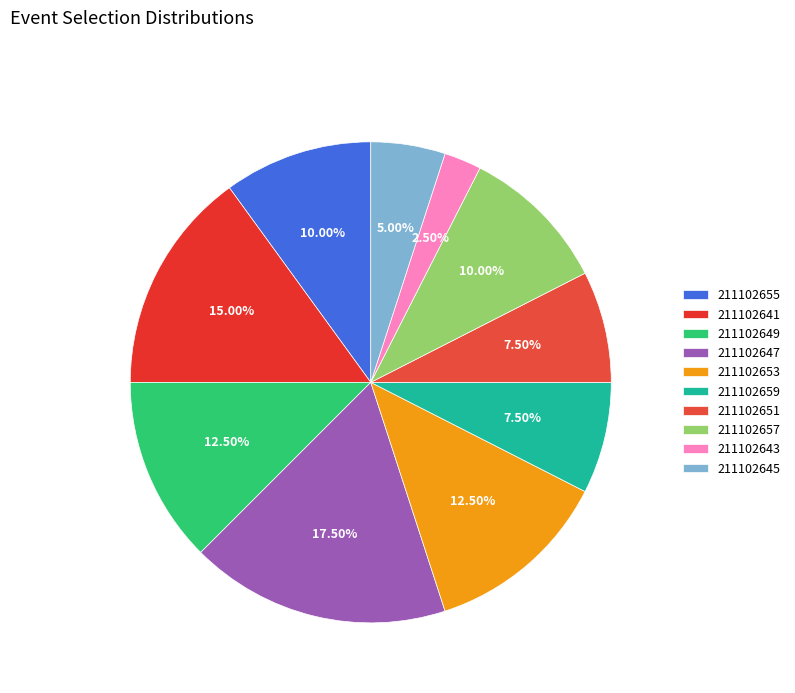

How many segments does this pie chart have?

10